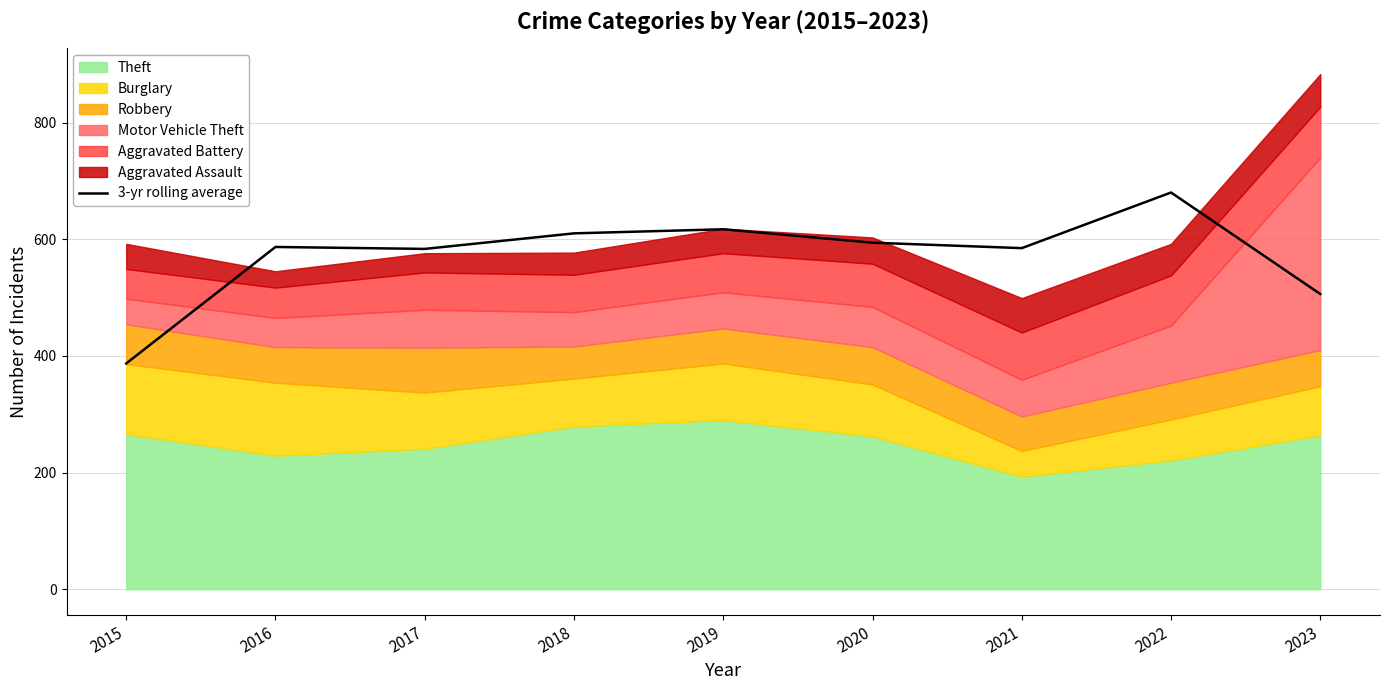

Between 2019 and 2017, which is larger?

2019